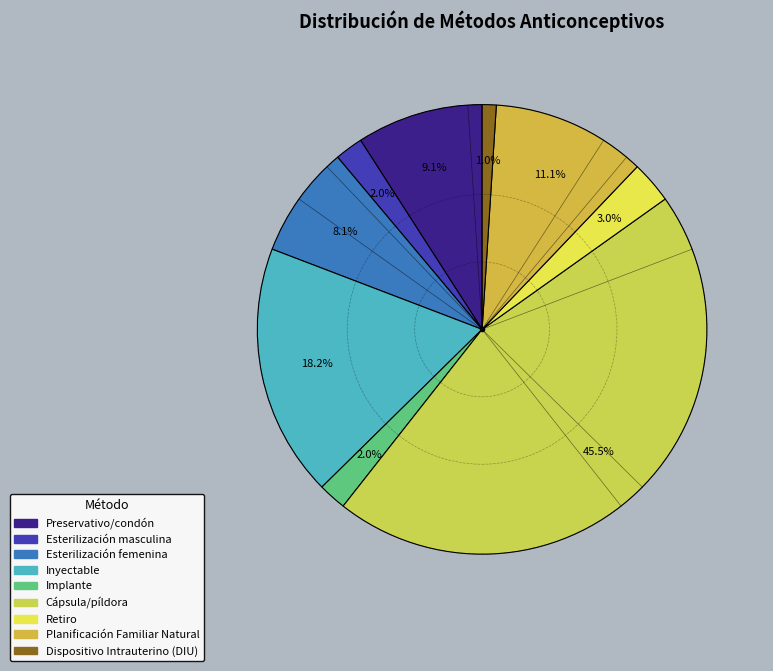

True or false: Planificación Familiar Natural accounts for 19% of the total.

False